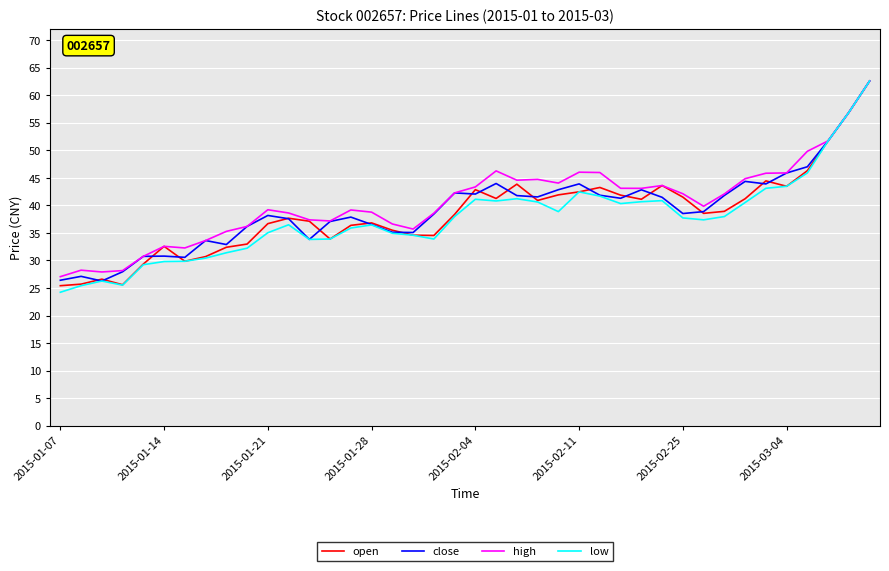

Which series has the widest spread of values?

low